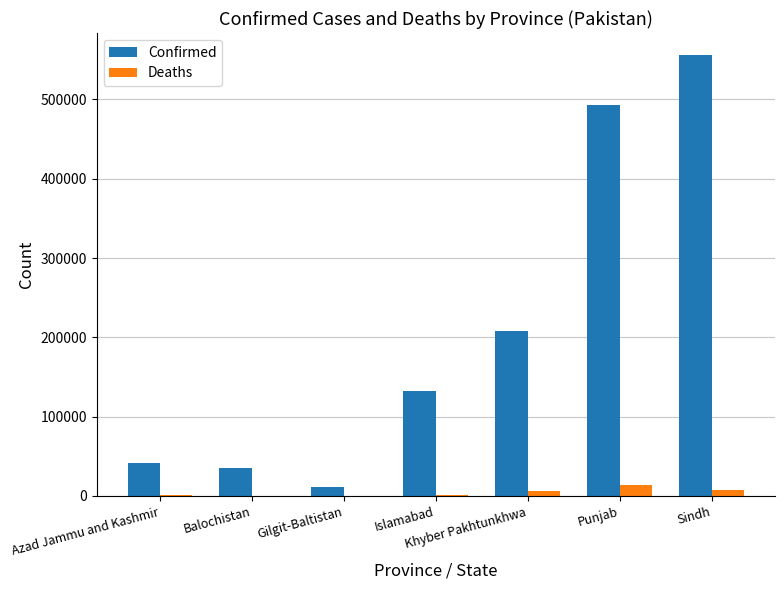

The value of Confirmed at Islamabad is 191283. True or false?

False